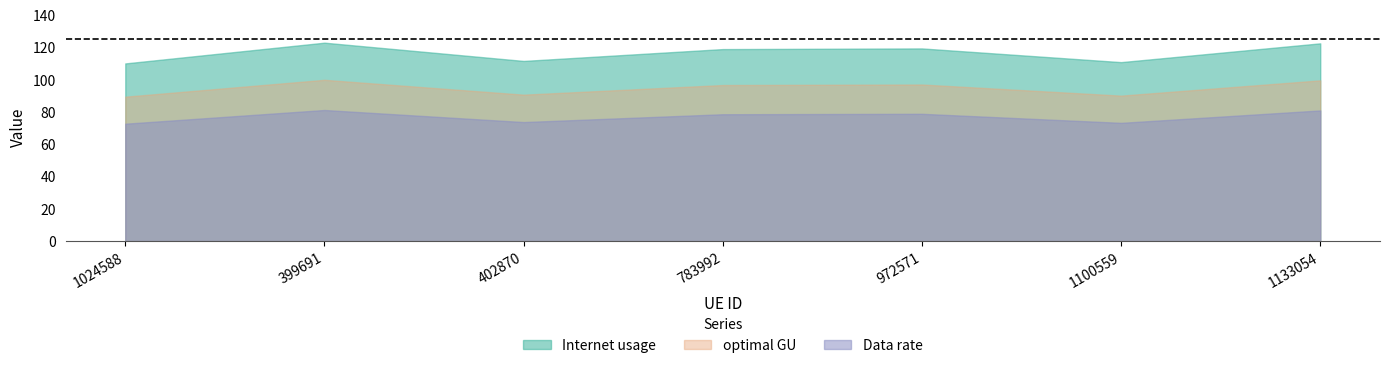

What is the approximate value of optimal GU at 1024588?

89.5